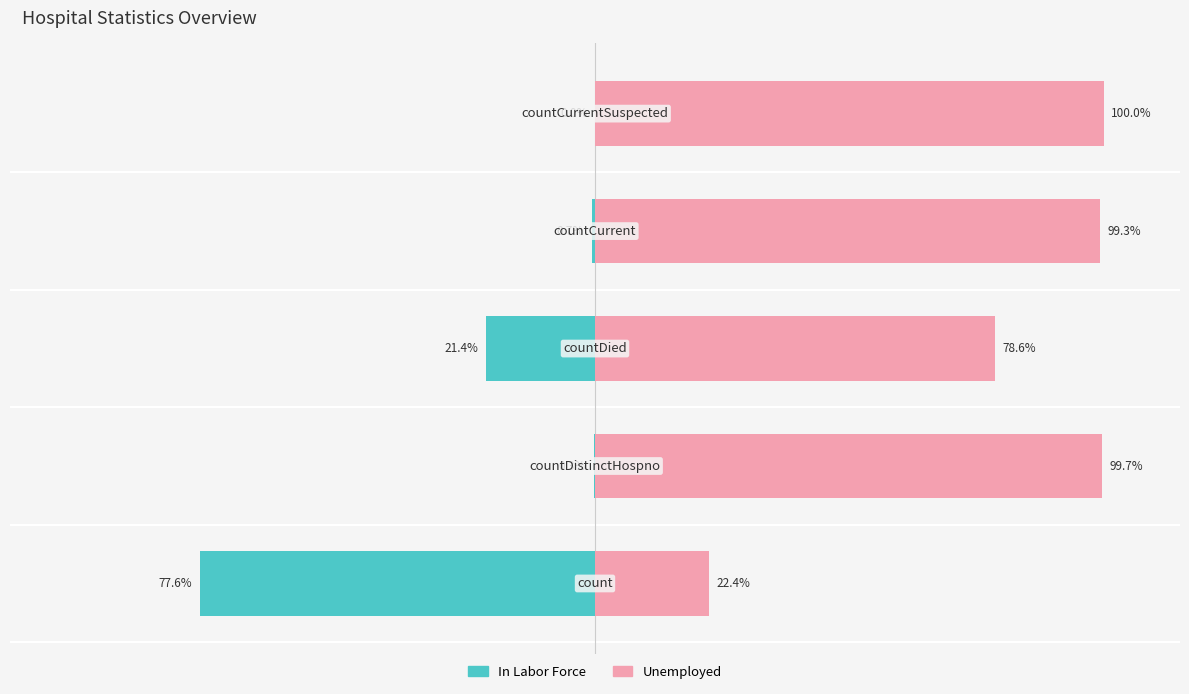

What is the spread (max minus min) of values at 1?

100.0